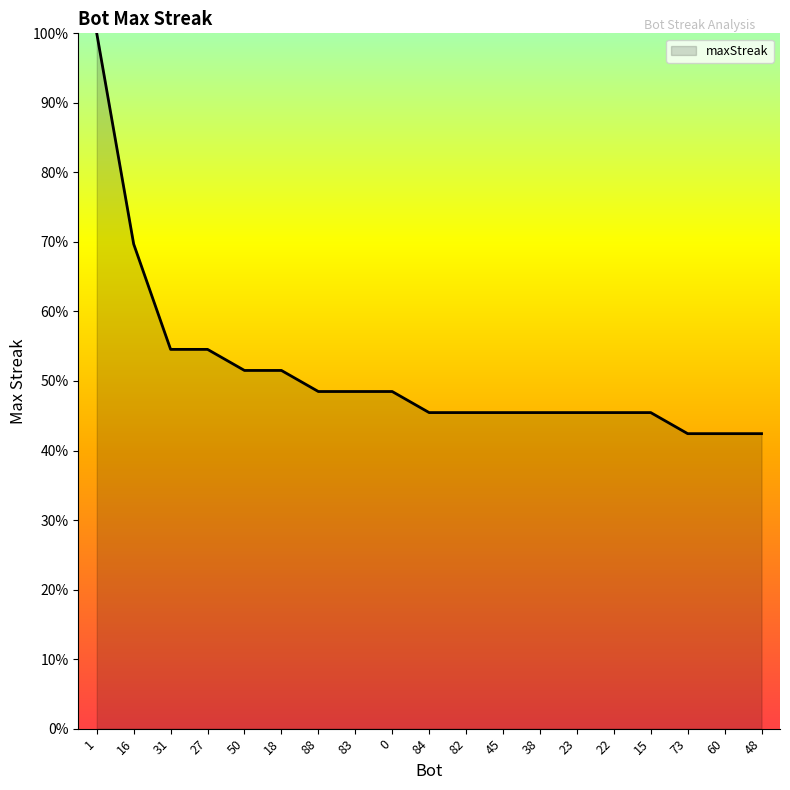

What is the difference between the values at 16 and 82?

24.2